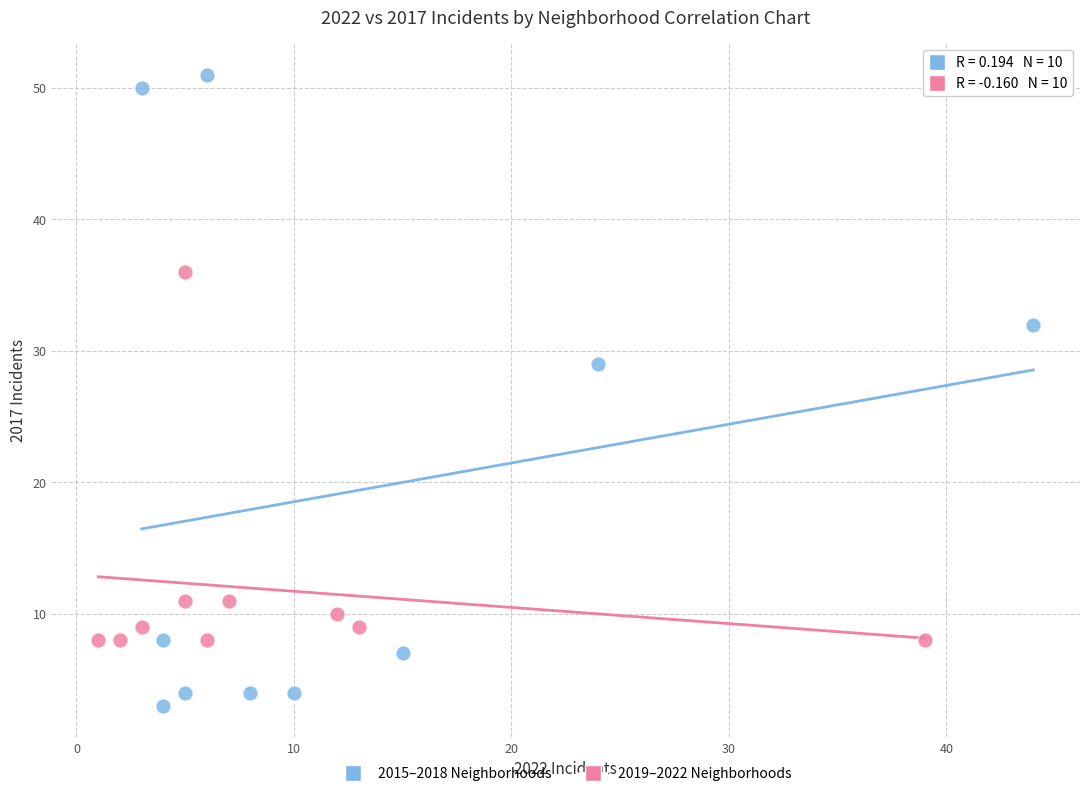

Which series reaches the maximum Y coordinate?

2015–2018 Neighborhoods